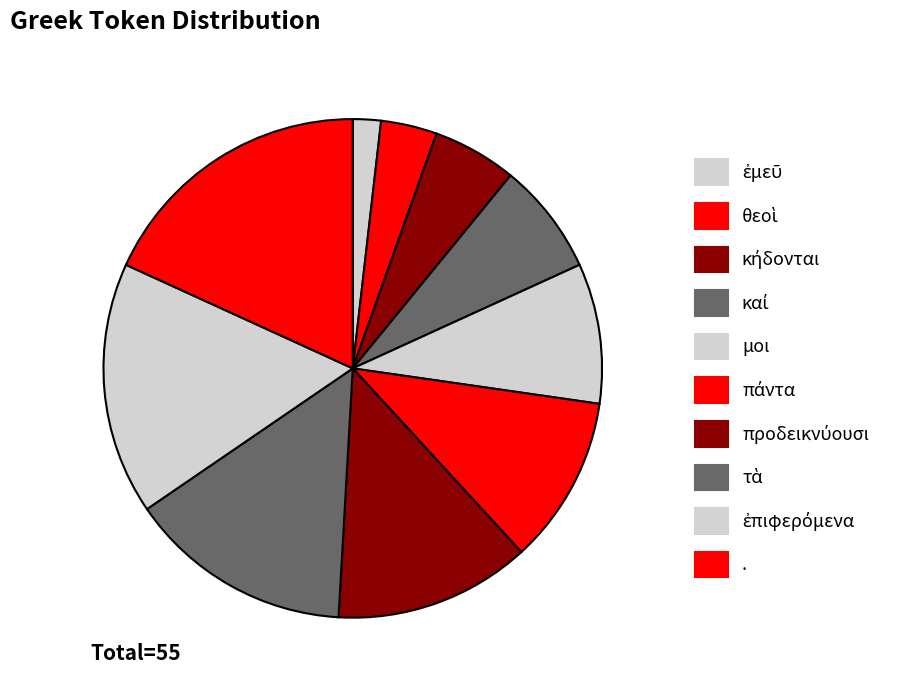

What percentage is the μοι slice, to the nearest percent?

9%